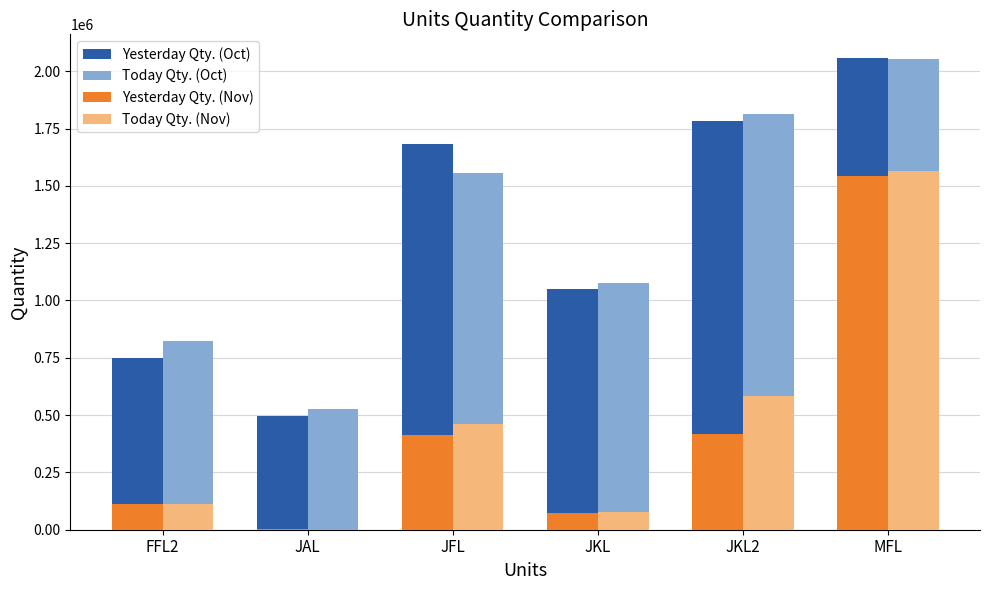

Which series has the largest range (max minus min)?

Today Qty. (Nov)